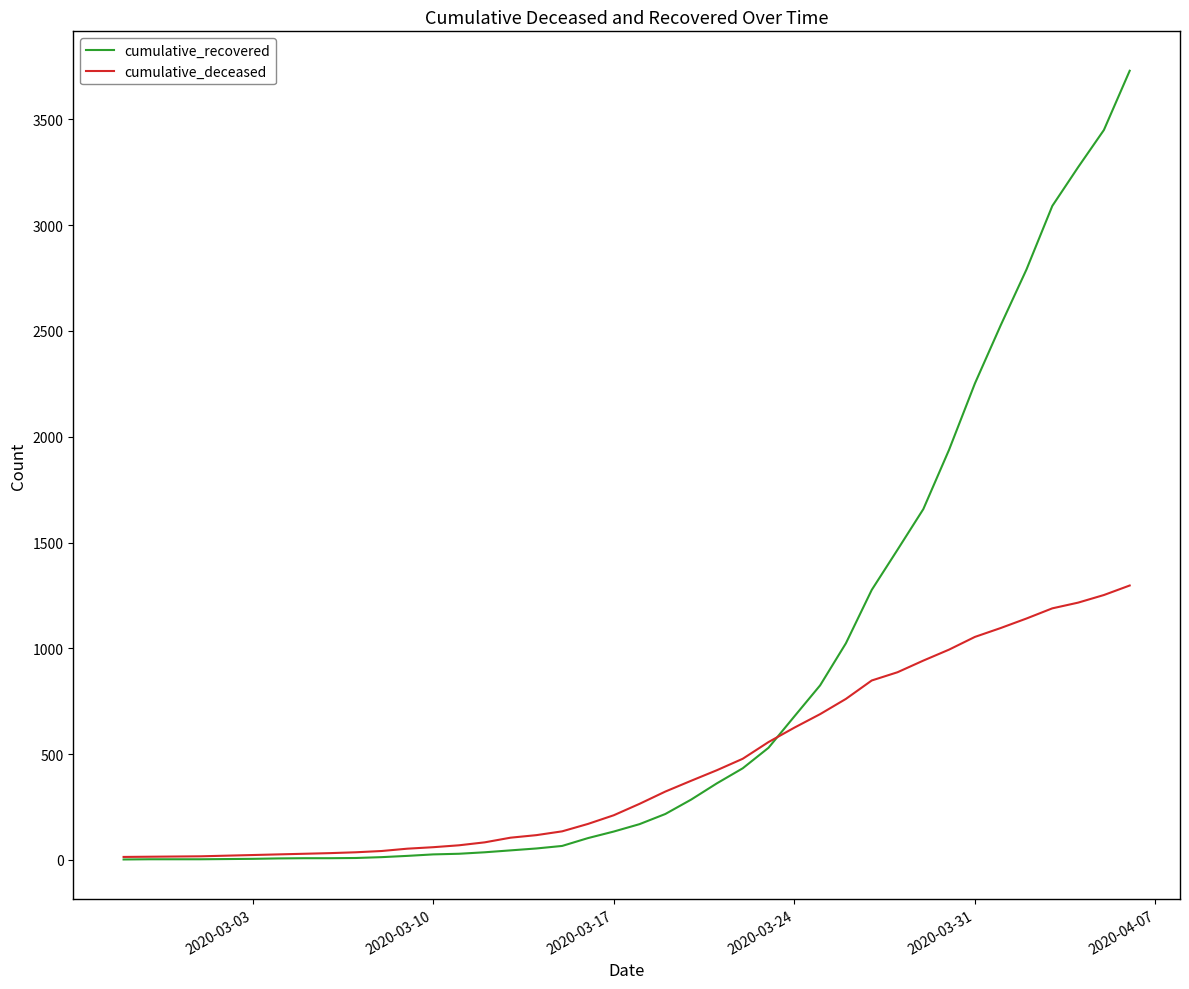

What are all the series names shown in the legend?

cumulative_recovered, cumulative_deceased